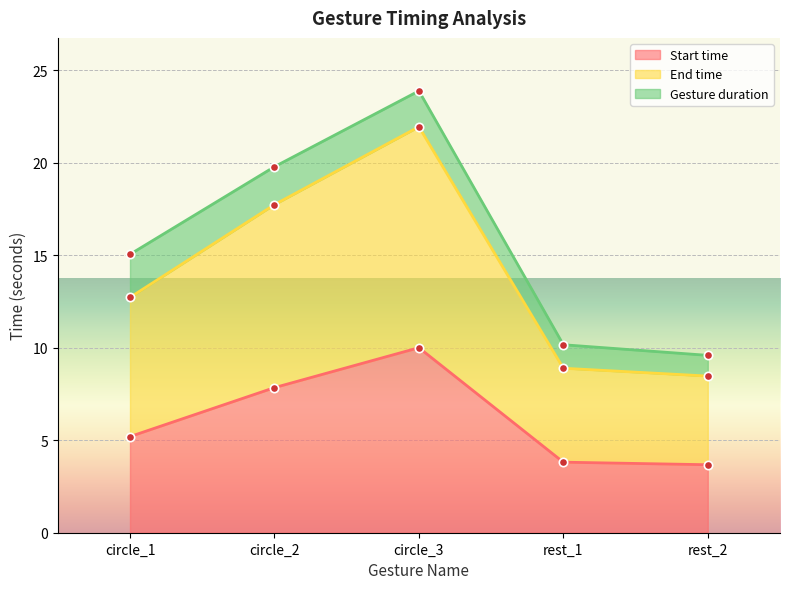

How many data points in Start time are above 5?

3